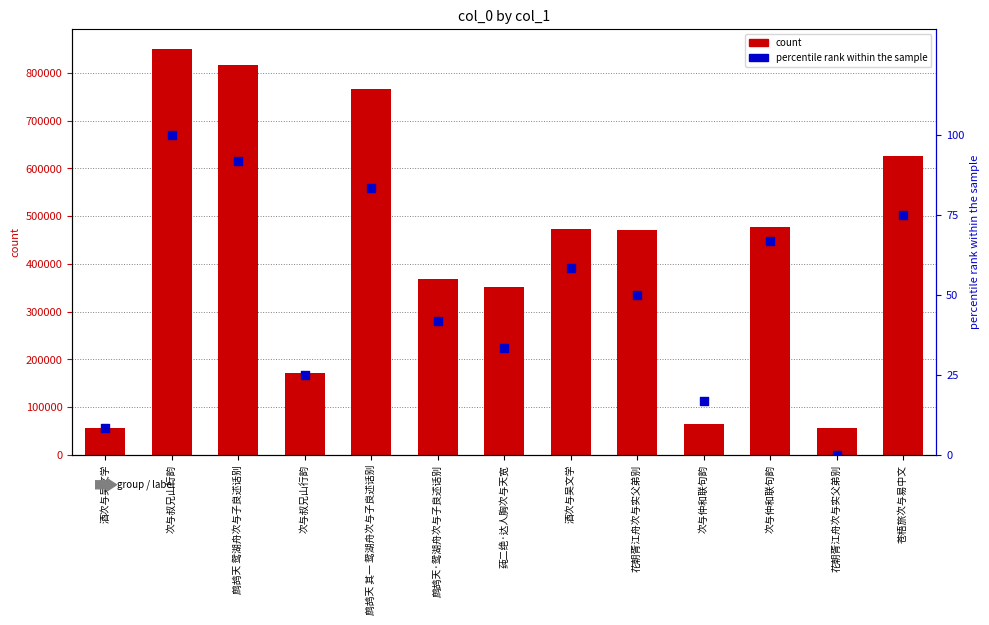

What are all the series names shown in the legend?

count, percentile rank within the sample